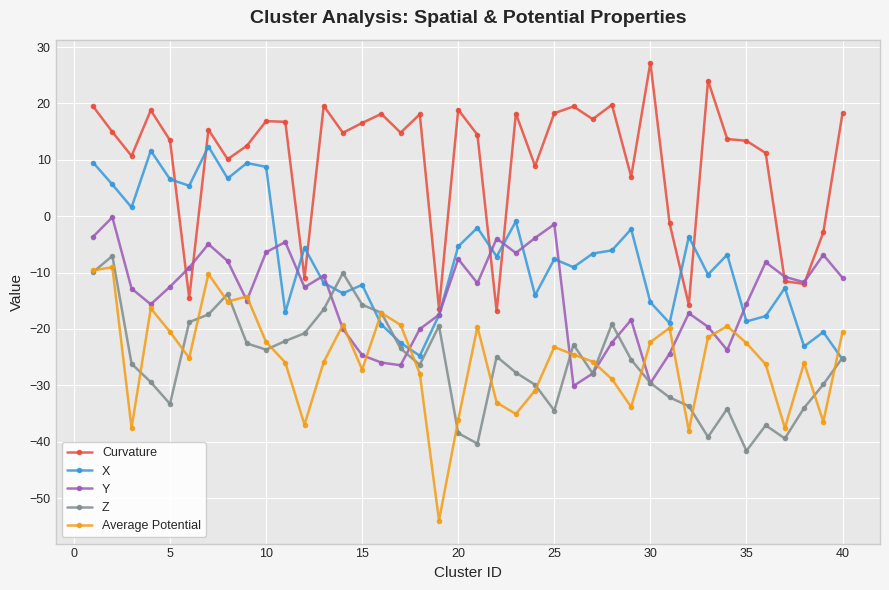

How many distinct data groups are displayed?

5